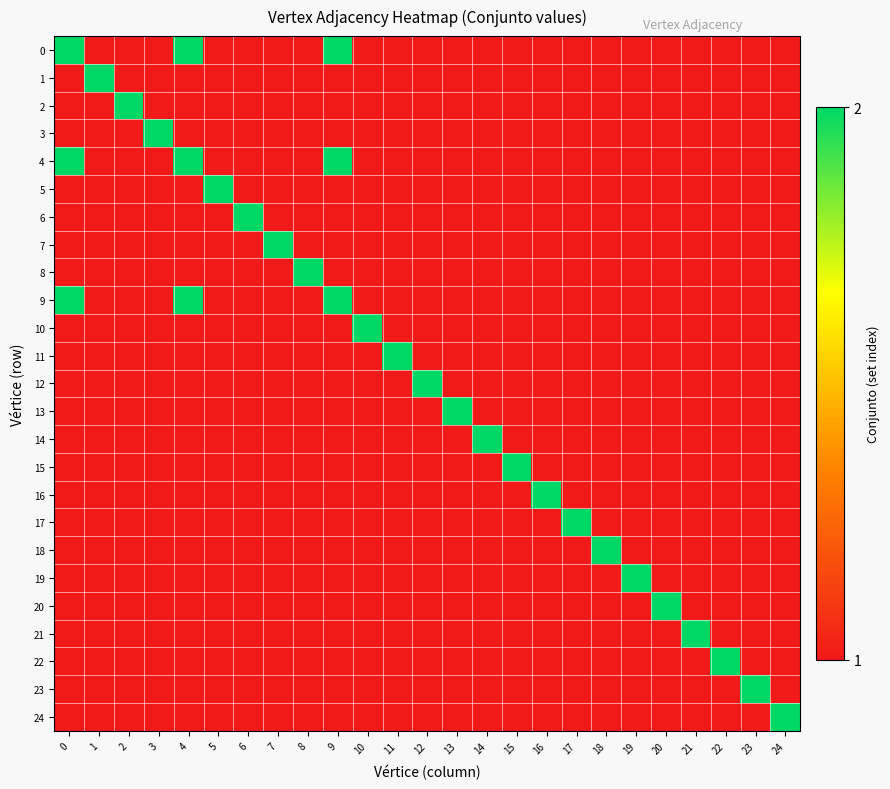

What is the greatest value displayed?

2